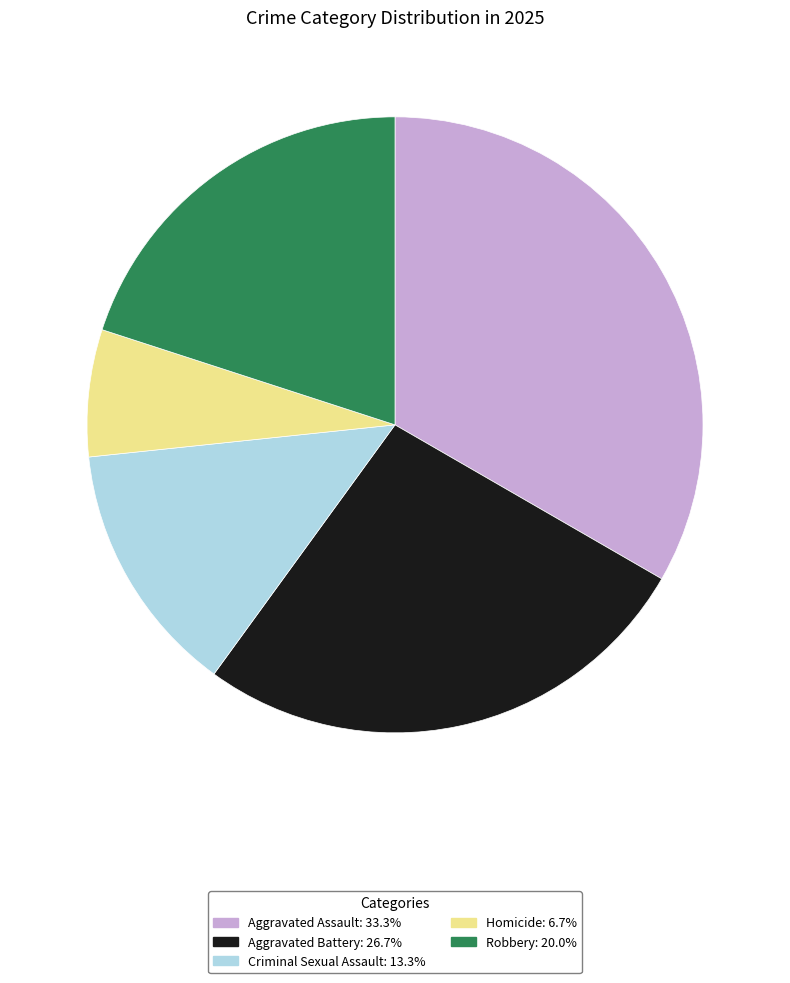

Rank the categories by value from highest to lowest.

Aggravated Assault, Aggravated Battery, Robbery, Criminal Sexual Assault, Homicide